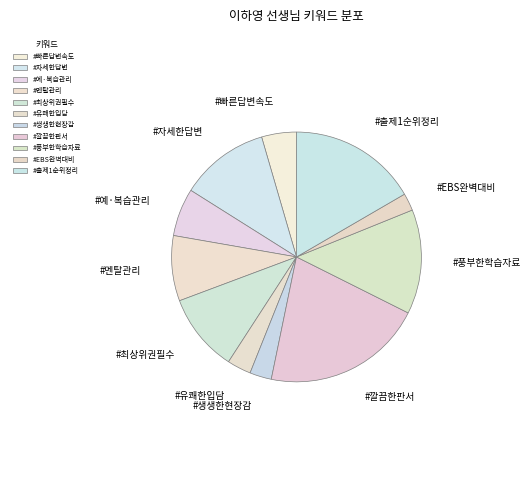

Is there any slice that represents more than half of the pie?

No